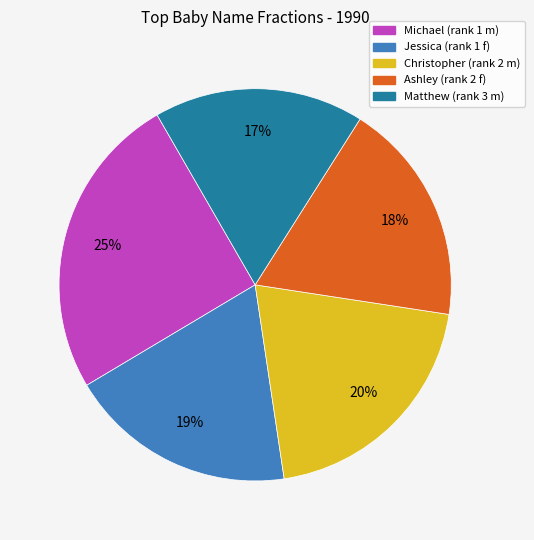

Which category has the biggest portion of the pie?

Michael